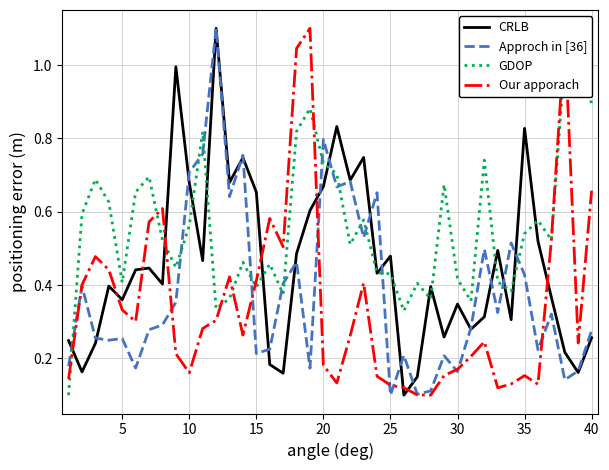

Which series ends up on top after the final intersection of Our apporach and CRLB?

Our apporach